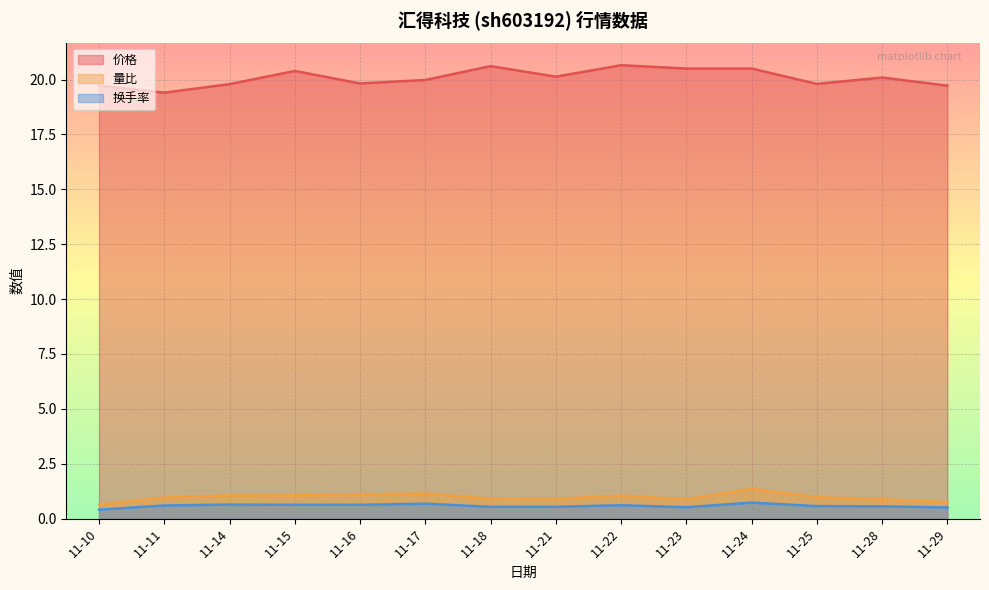

How many lines are shown in the chart?

3